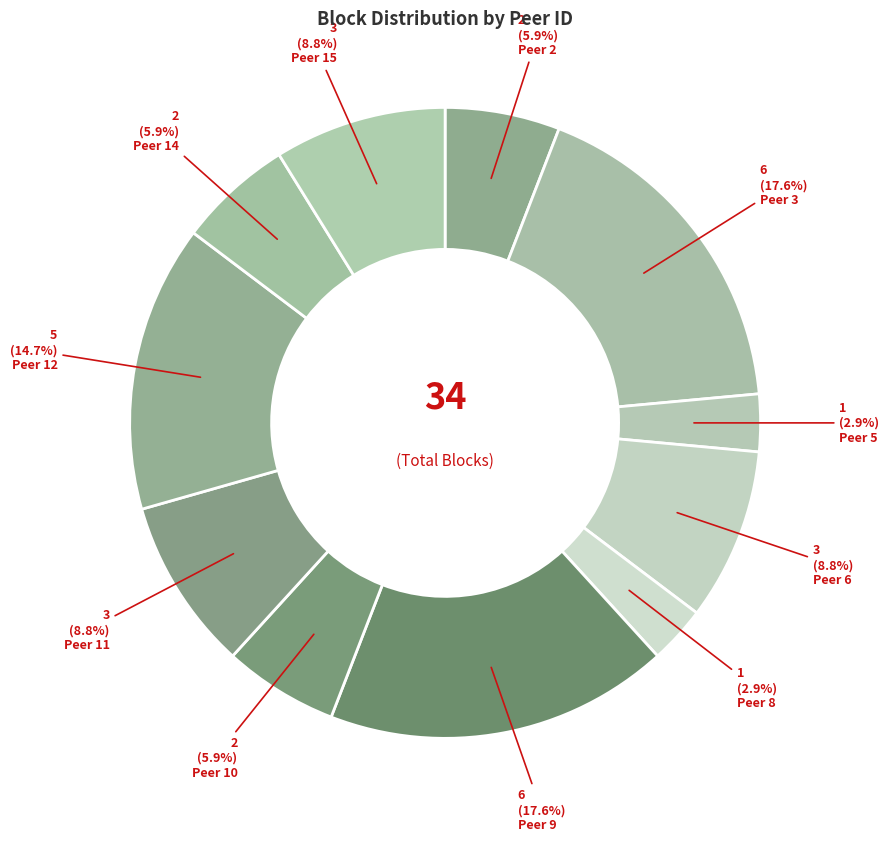

How many segments does this pie chart have?

11